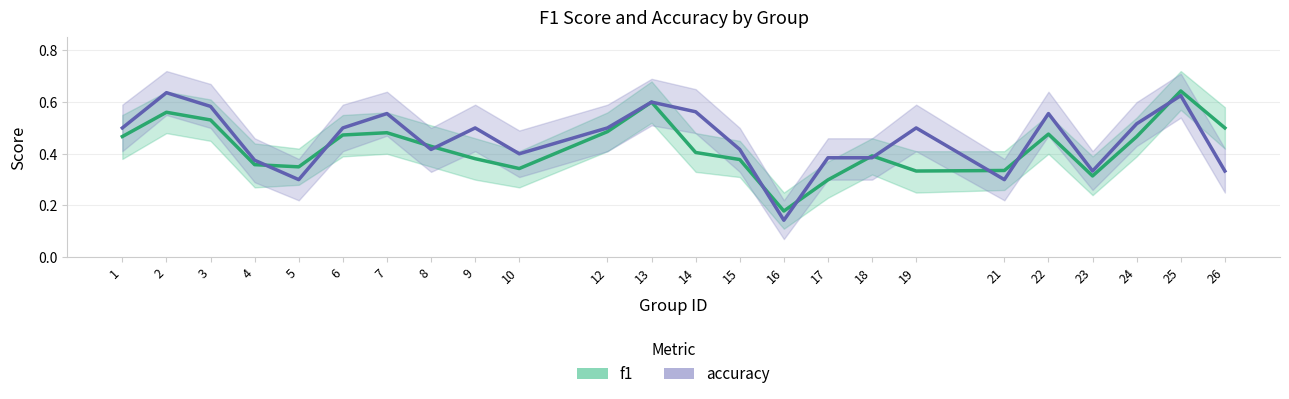

The accuracy series shows 0.6 at 22. True or false?

True